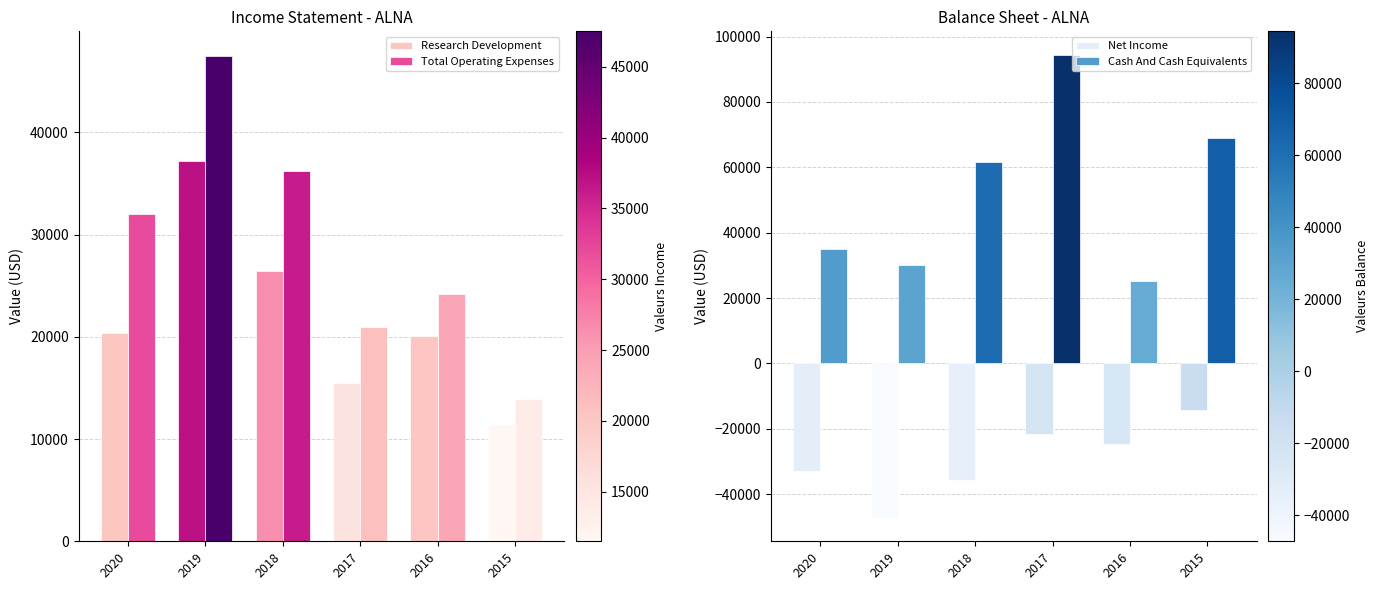

What is the lowest value of the Total Operating Expenses series?

13900